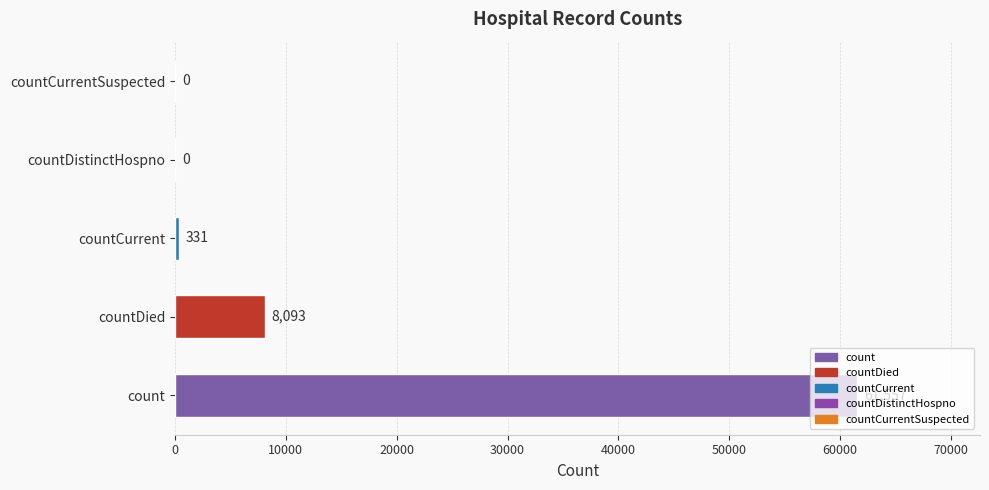

The chart shows a value of 61557 at count. True or false?

True